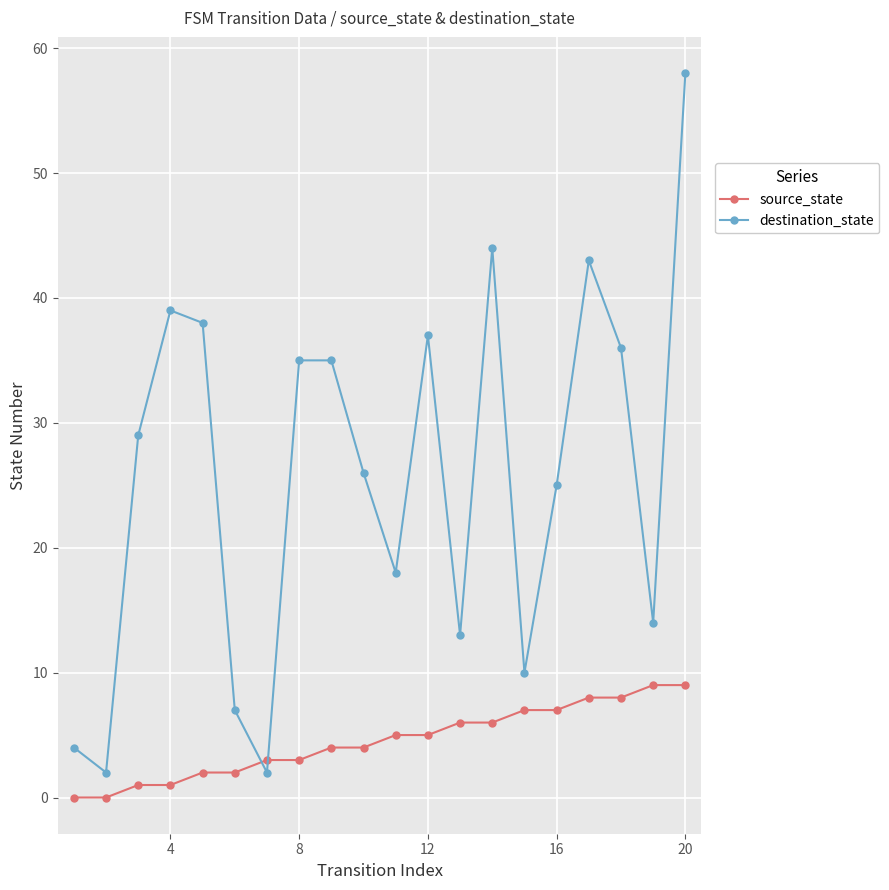

Count the number of categories in the chart.

20